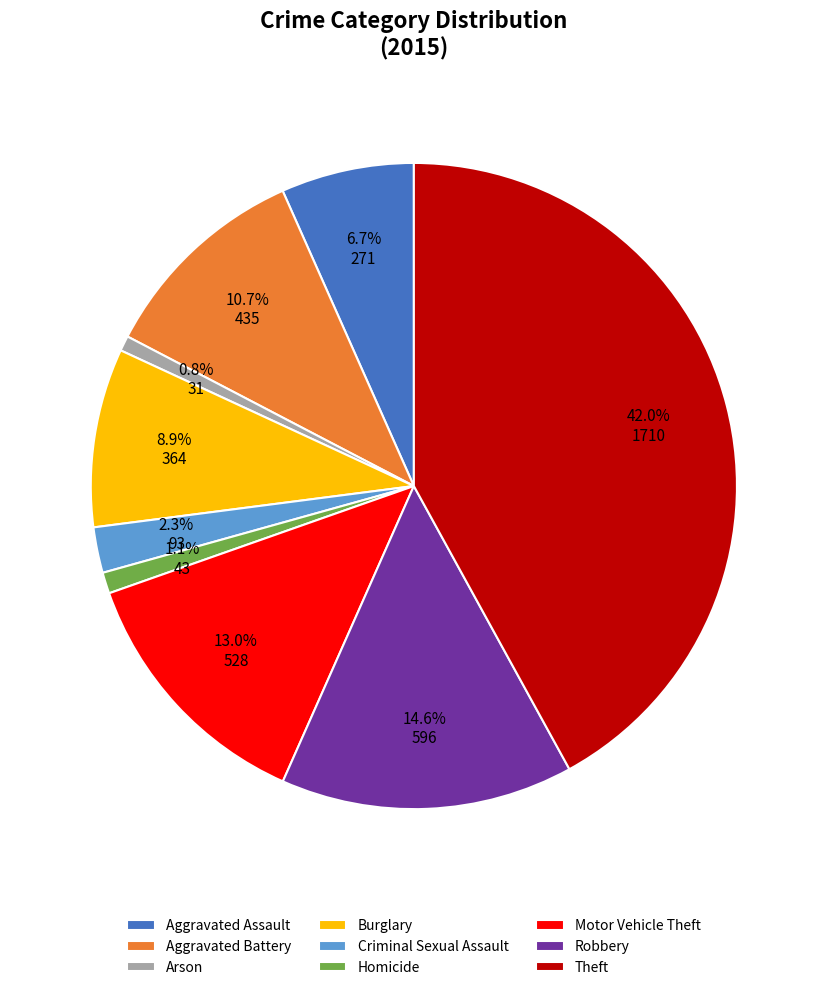

True or false: Motor Vehicle Theft accounts for 13% of the total.

True